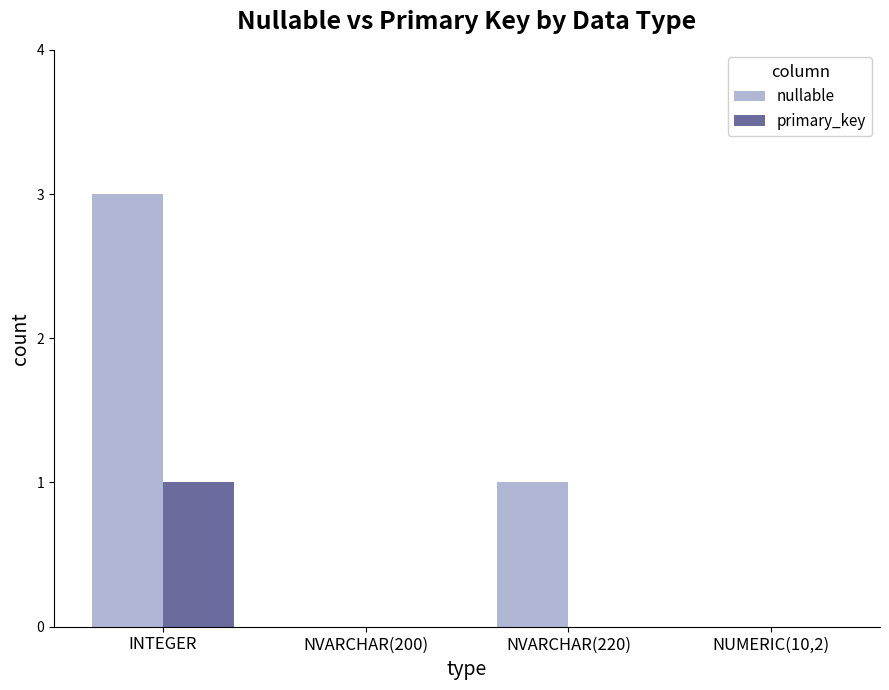

Which series has the largest total across all categories?

nullable